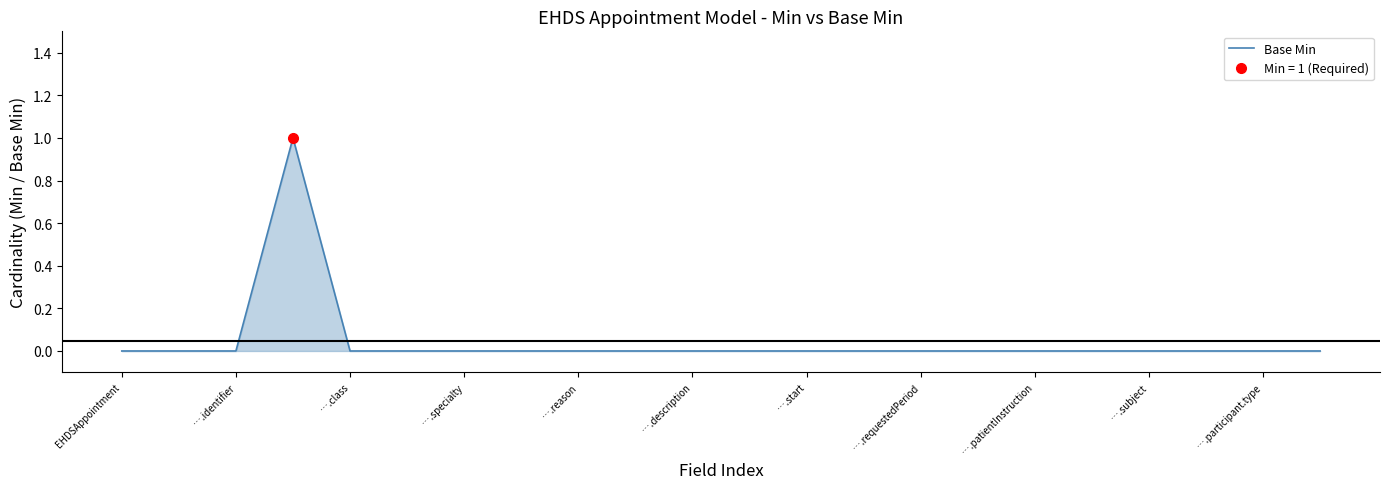

The value of Base Min at ….identifier is 1. True or false?

False